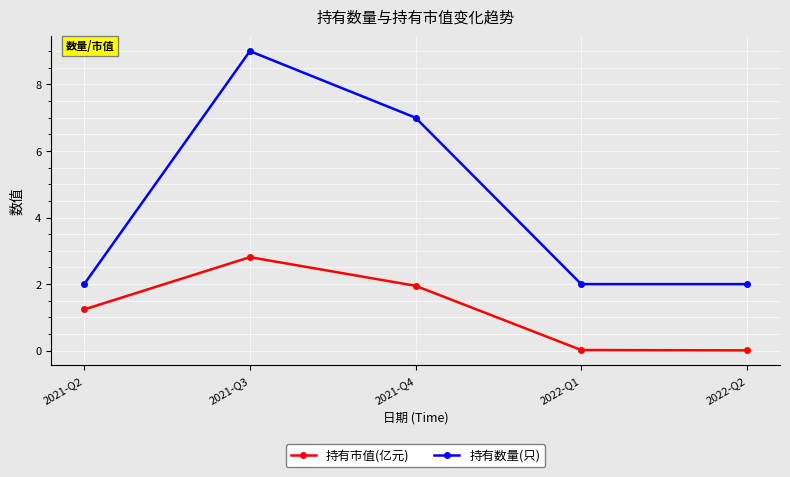

Which category has the highest value in the 持有数量(只) series?

2021-Q3